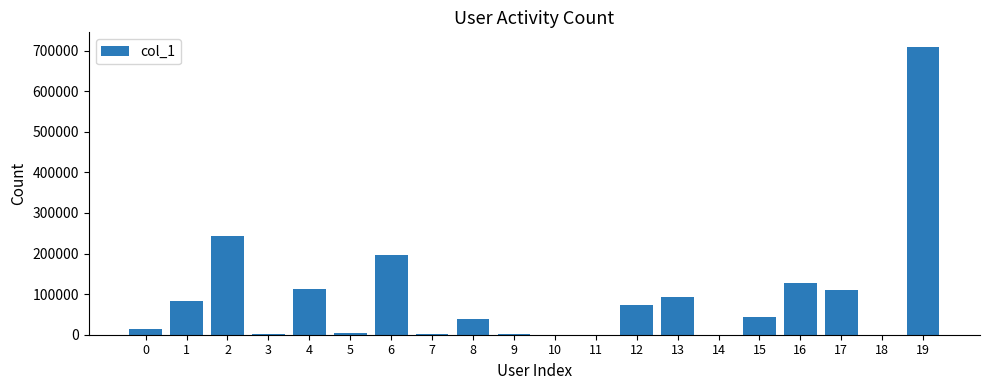

Where is the data nearest to the value 354724?

2